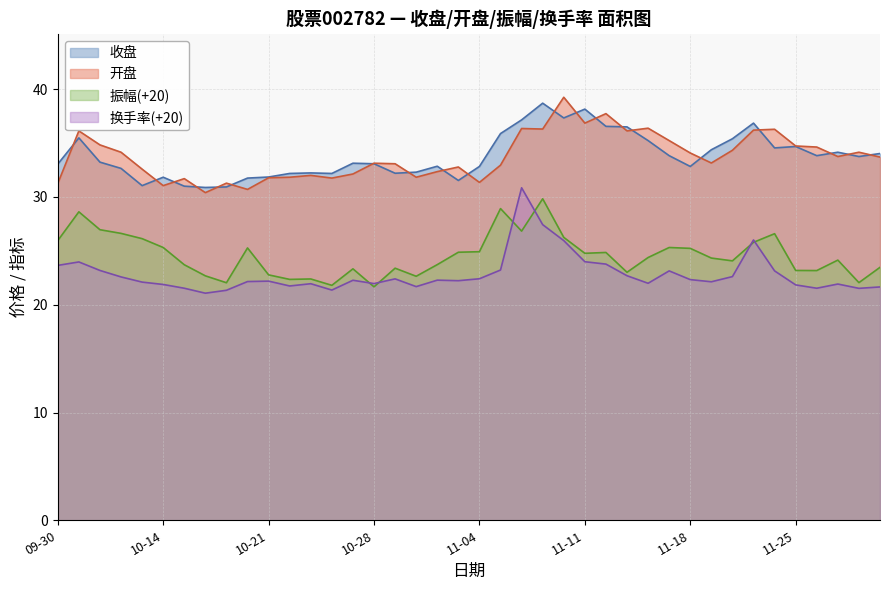

Where is the first local minimum for 收盘?

2024-10-11